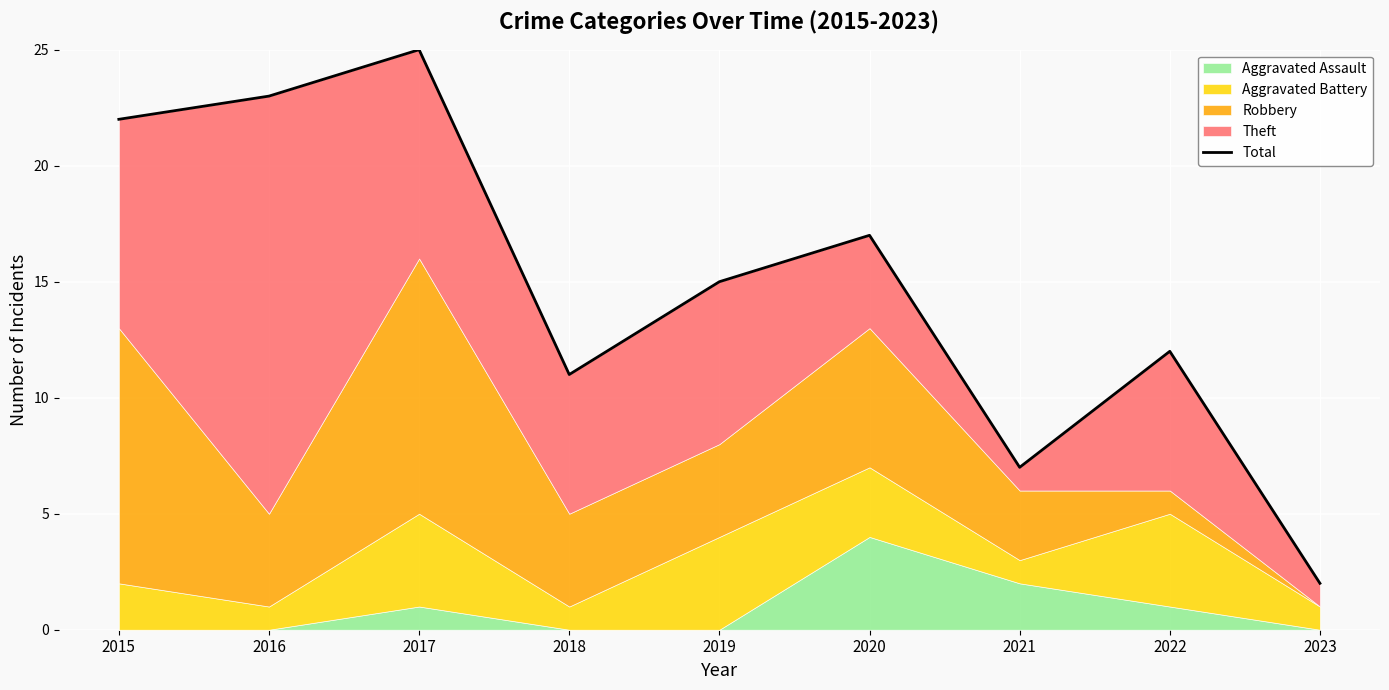

What is the value of the 9th point from the left?

2